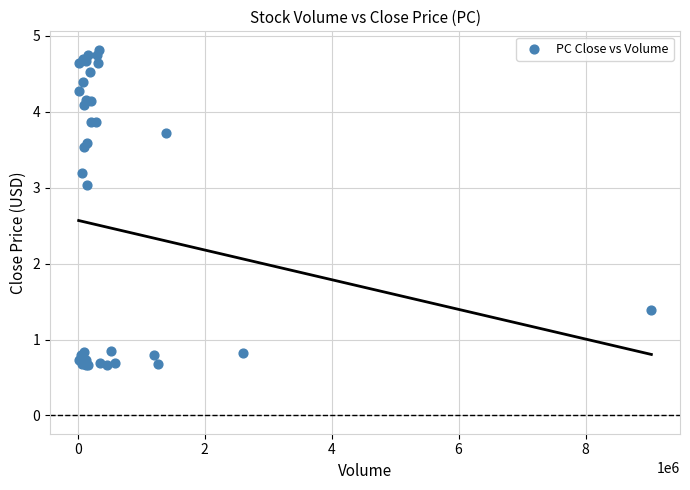

What Y value in the scatter plot is closest to 2?

1.4